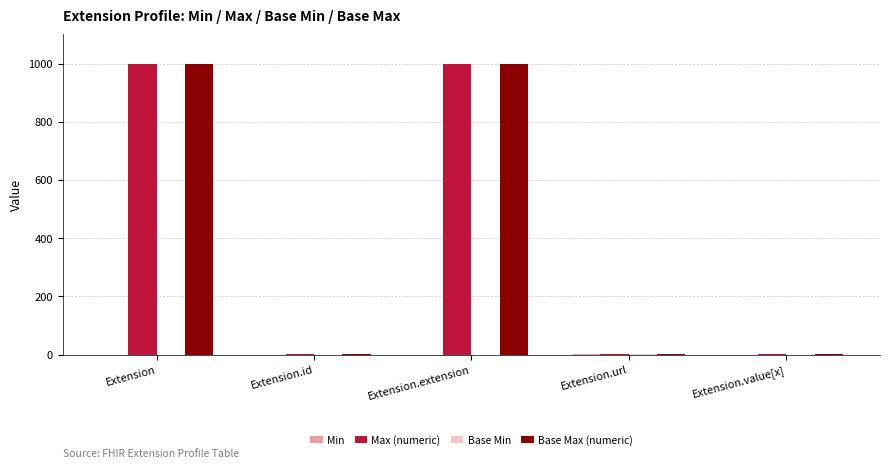

What is the sum of all Base Max (numeric) values?

2001